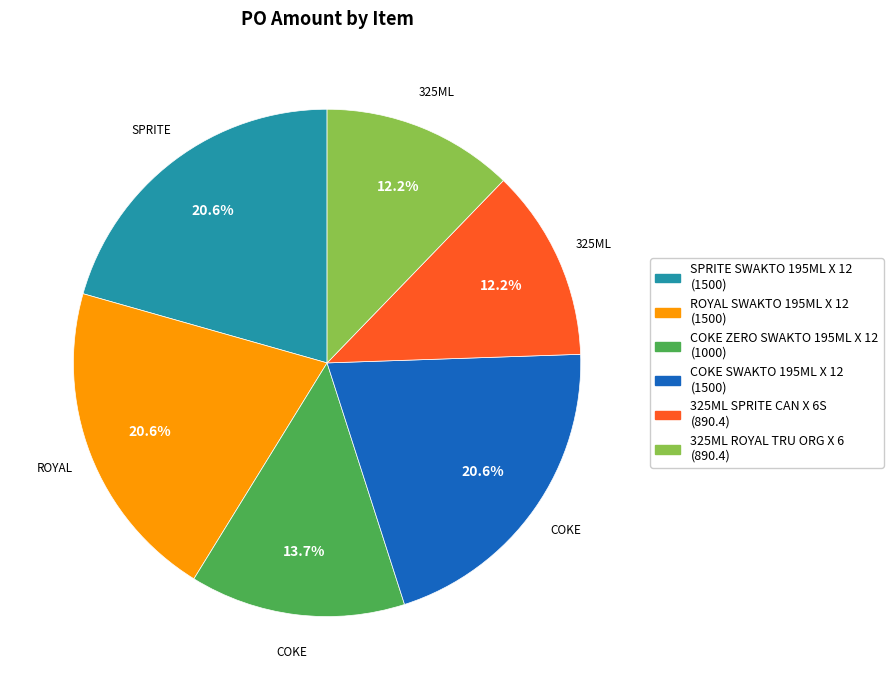

Combined, do SPRITE SWAKTO 195ML X 12 and ROYAL SWAKTO 195ML X 12 account for over 50%?

No